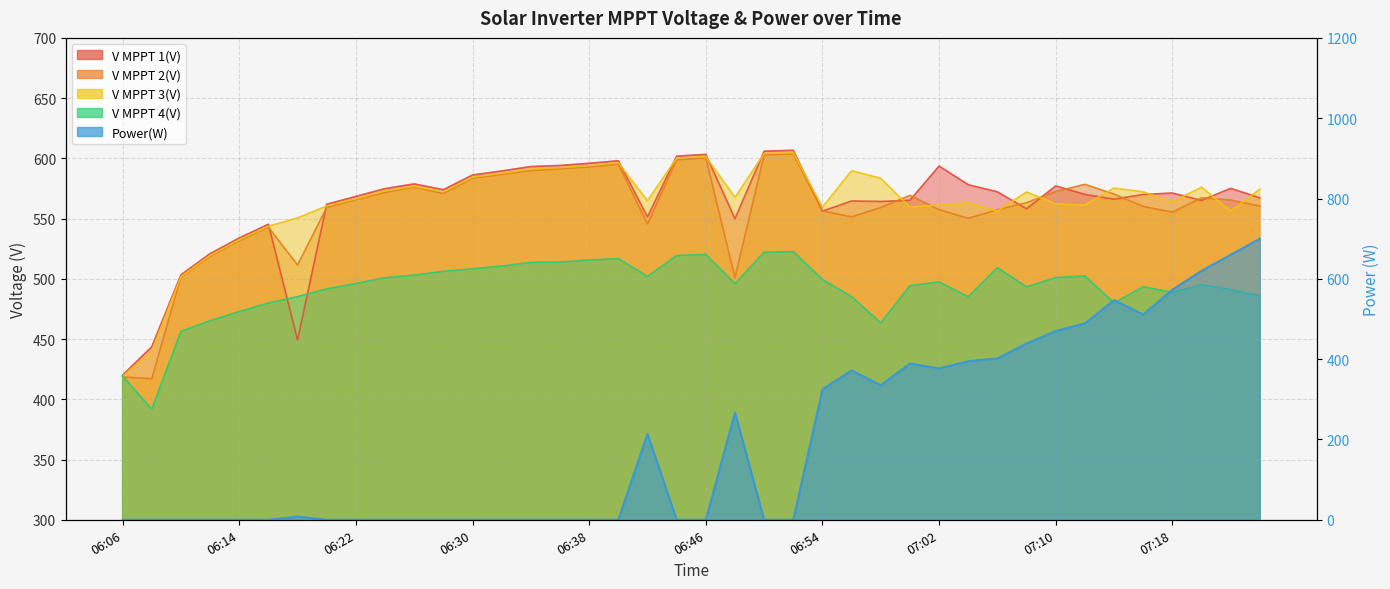

Reading left to right, list all the values displayed in this chart.

V MPPT 1(V): 420.0	443.6	503.3	520.9	533.9	545.3	449.3	561.9	568.4	574.9	578.8	574.0	586.2	589.5	593.2	594.1	595.9	598.0	551.4	601.8	603.3	549.9	605.9	606.7	556.2	564.6	564.2	565.2	593.6	578.1	572.2	558.1	577.1	570.1	566.1	570.0	571.2	565.1	575.1	567.2
V MPPT 2(V): 418.5	417.1	501.4	518.7	531.6	542.9	511.5	559.3	565.7	571.7	576.1	570.9	583.5	586.7	589.8	591.4	592.9	595.2	545.6	598.8	600.4	501.0	602.9	603.7	556.4	551.4	559.2	569.3	557.4	550.2	557.4	563.2	572.5	578.4	570.3	560.1	555.3	567.2	565.4	560.4
V MPPT 3(V): 418.9	440.2	501.9	519.3	532.4	543.6	550.6	560.4	566.5	573.0	576.8	572.2	584.4	587.6	591.1	592.3	594.0	596.4	564.9	600.2	601.6	567.6	604.0	604.9	559.5	589.7	583.4	559.5	561.3	563.2	556.3	572.1	562.2	561.2	575.3	572.2	564.0	576.0	556.2	574.4
V MPPT 4(V): 419.3	391.8	456.3	465.2	472.8	479.9	485.2	491.6	496.1	500.9	503.0	506.2	508.3	510.6	513.6	513.9	515.6	516.8	502.0	519.3	520.2	495.9	522.0	522.6	499.4	485.2	463.4	494.3	497.4	485.1	509.2	493.3	501.0	502.4	480.0	493.4	488.8	495.0	491.1	485.9
Power(W): 0.0	0.0	0.0	0.0	0.0	0.0	8.0	0.0	0.0	0.0	0.0	0.0	0.0	0.0	0.0	0.0	0.0	0.0	214.0	0.0	0.0	267.0	0.0	0.0	325.0	372.0	335.0	389.0	377.0	395.0	402.0	439.0	470.0	489.0	547.0	511.0	573.0	620.0	660.0	700.0